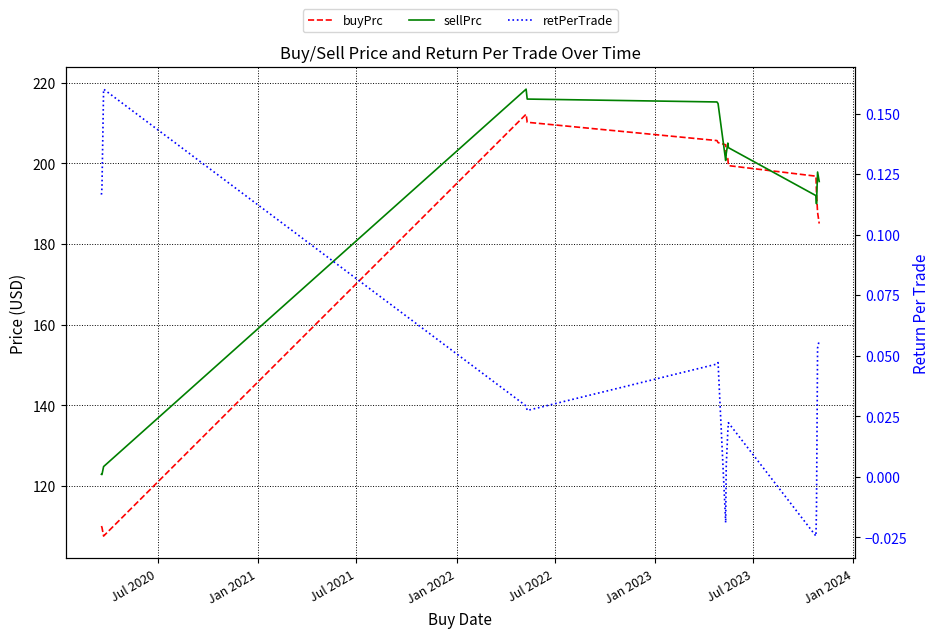

True or false: retPerTrade and buyPrc intersect in this chart.

False